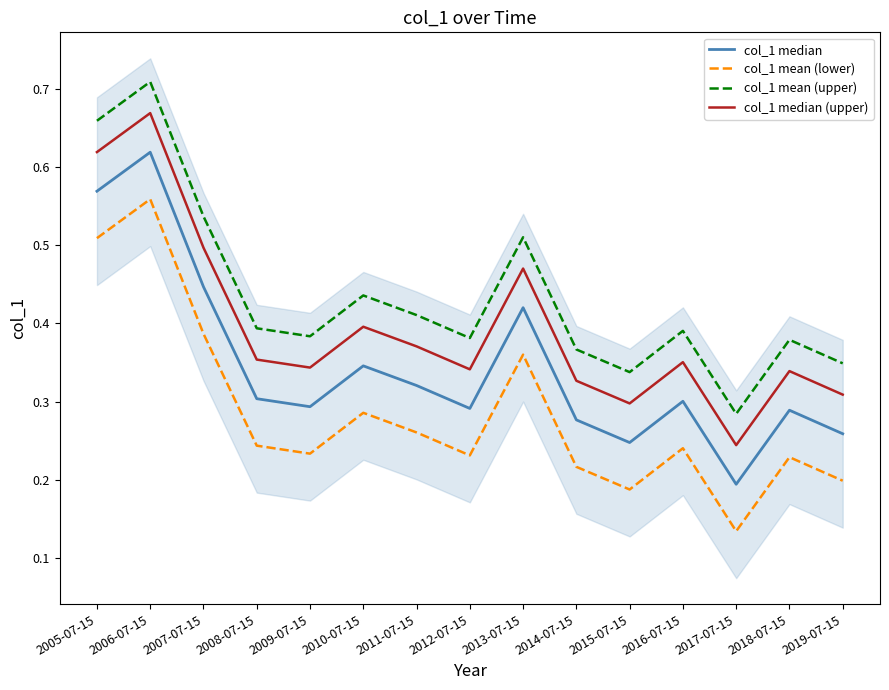

What is the difference between the maximum and minimum values in the col_1 median (upper) series?

0.4